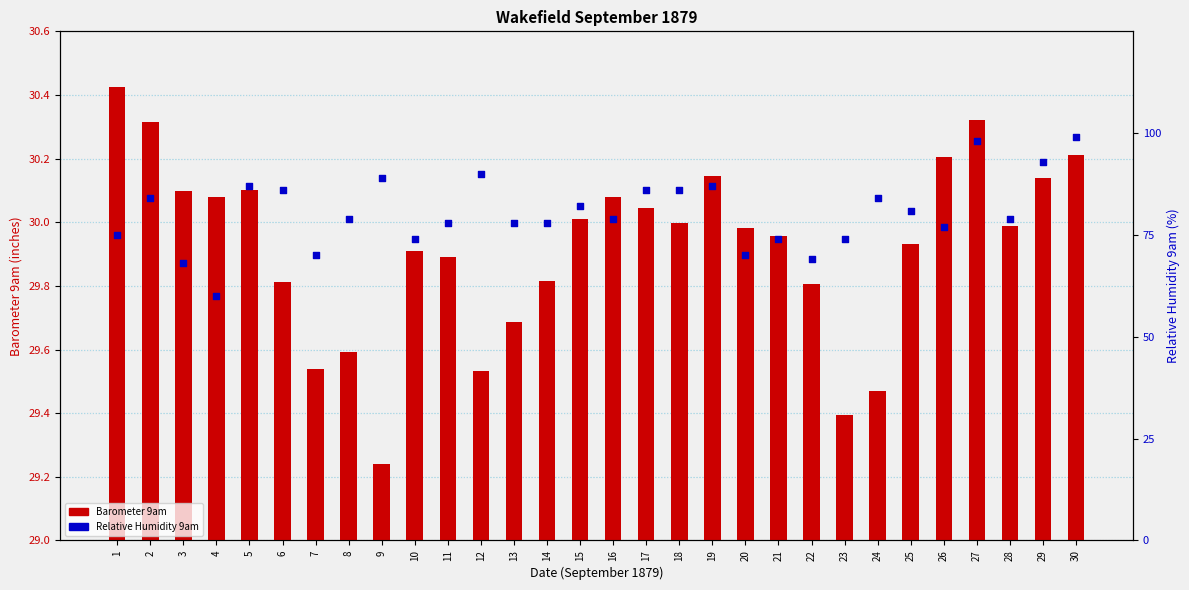

Which series has the largest total across all categories?

Relative Humidity 9am